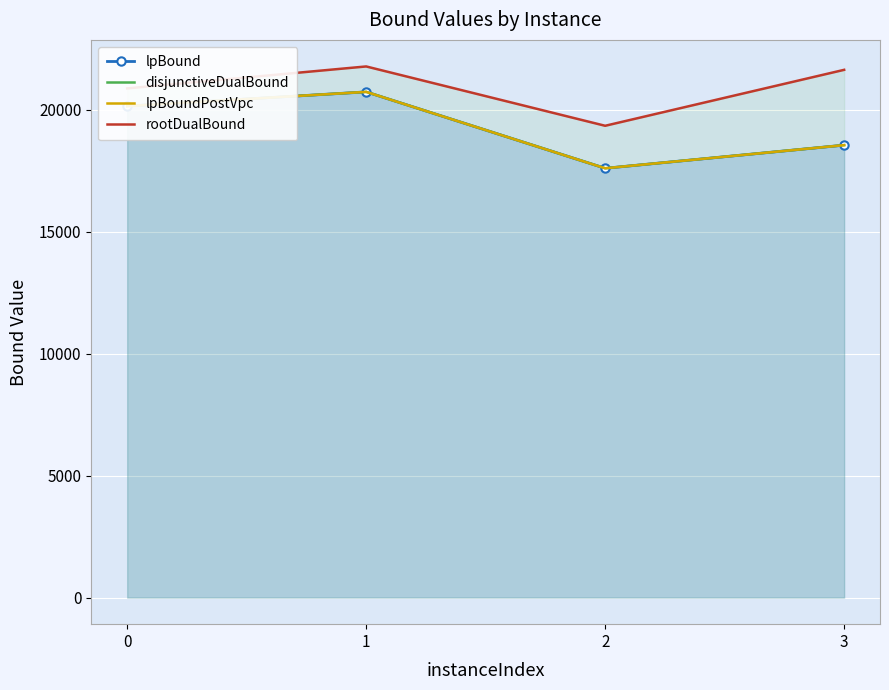

Rank the series by their maximum value, from lowest to highest.

lpBound, disjunctiveDualBound, lpBoundPostVpc, rootDualBound